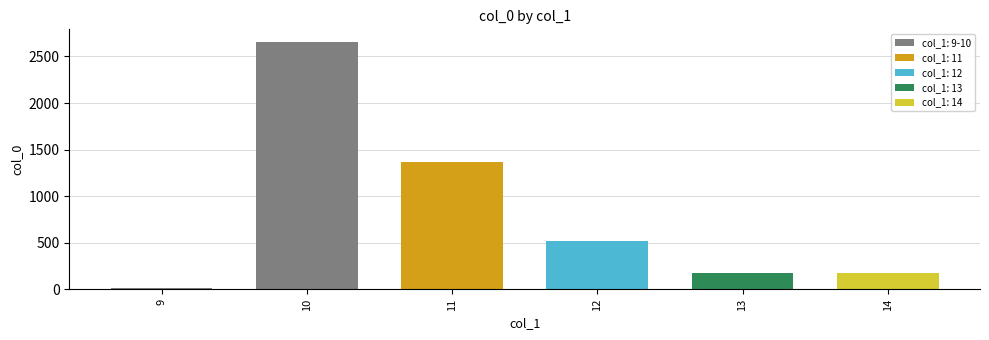

Where does the data first go above 514?

10